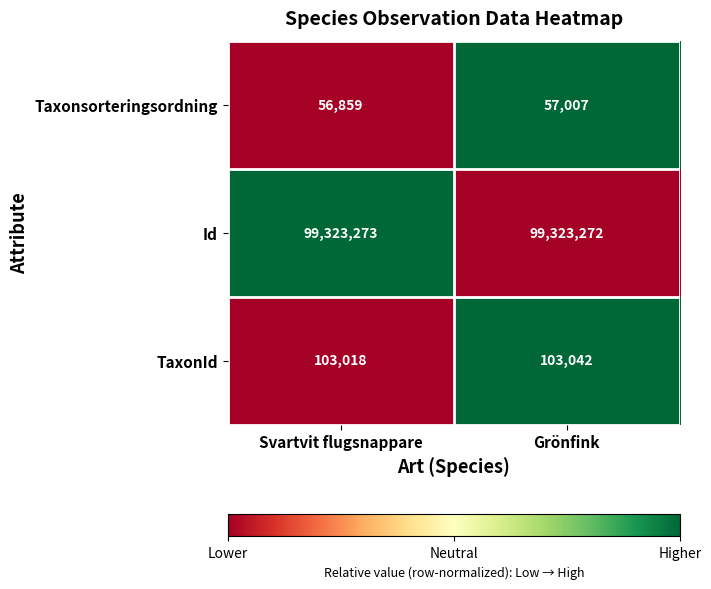

At which category does the chart reach its peak across all series?

Svartvit flugsnappare